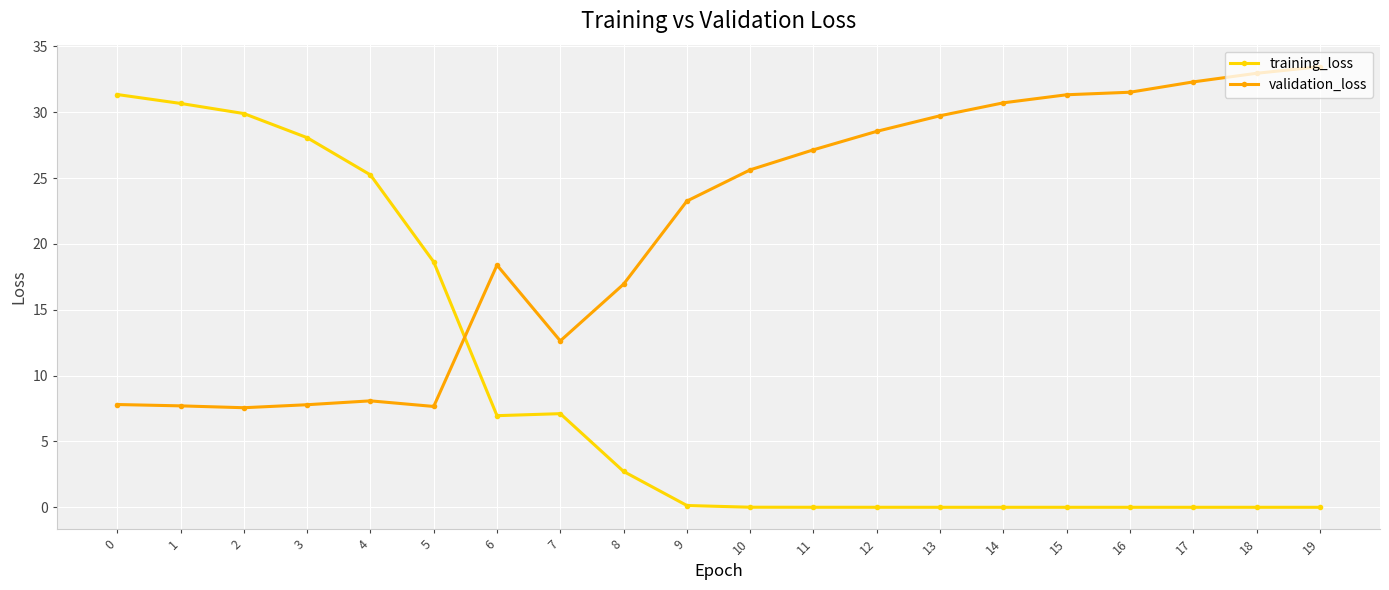

What is the difference between the highest and lowest values at 16?

31.5